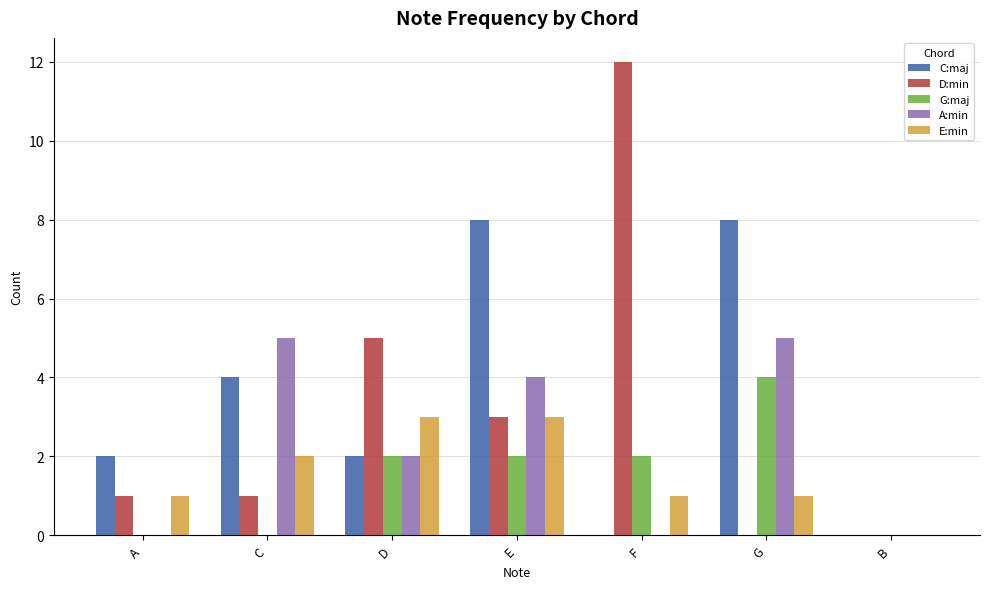

Reading left to right, transcribe all the data shown in this chart.

C:maj: 2	4	2	8	0	8	0
D:min: 1	1	5	3	12	0	0
G:maj: 0	0	2	2	2	4	0
A:min: 0	5	2	4	0	5	0
E:min: 1	2	3	3	1	1	0